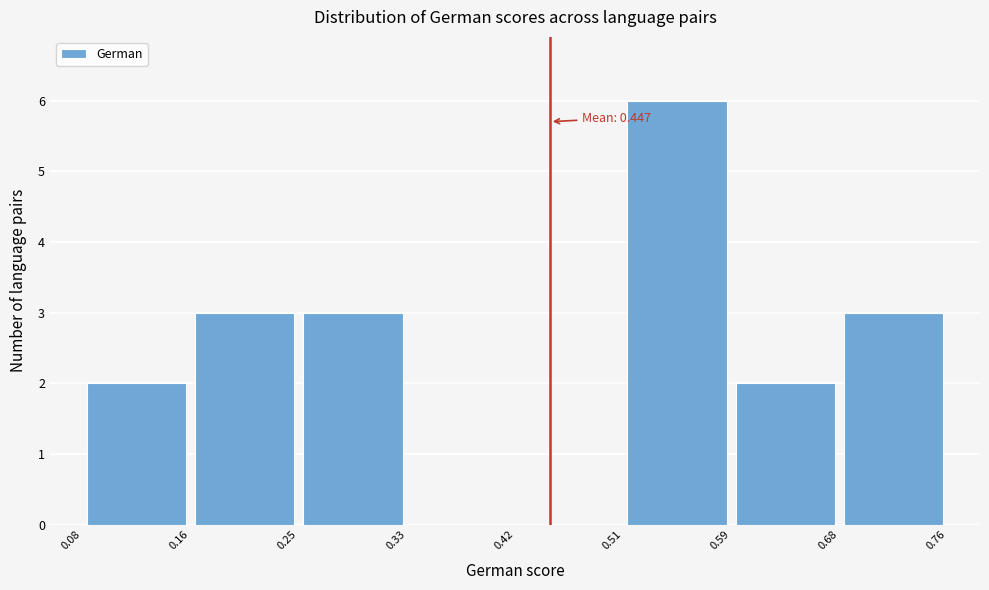

Which range on the x-axis has the tallest bar?

0.51 to 0.59